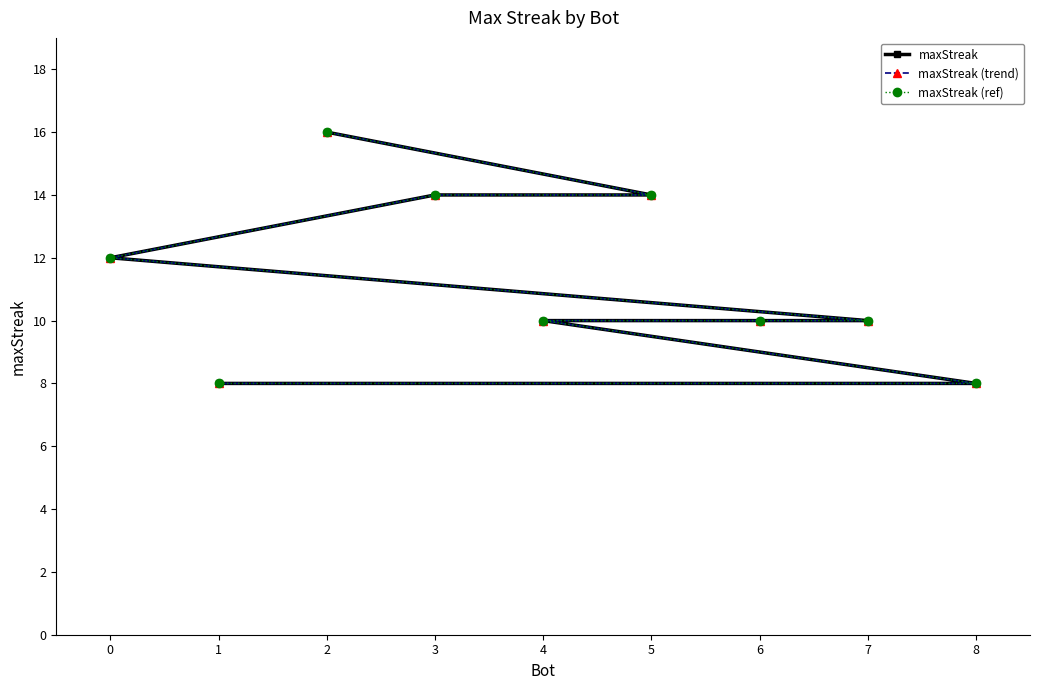

How many lines are shown in the chart?

3